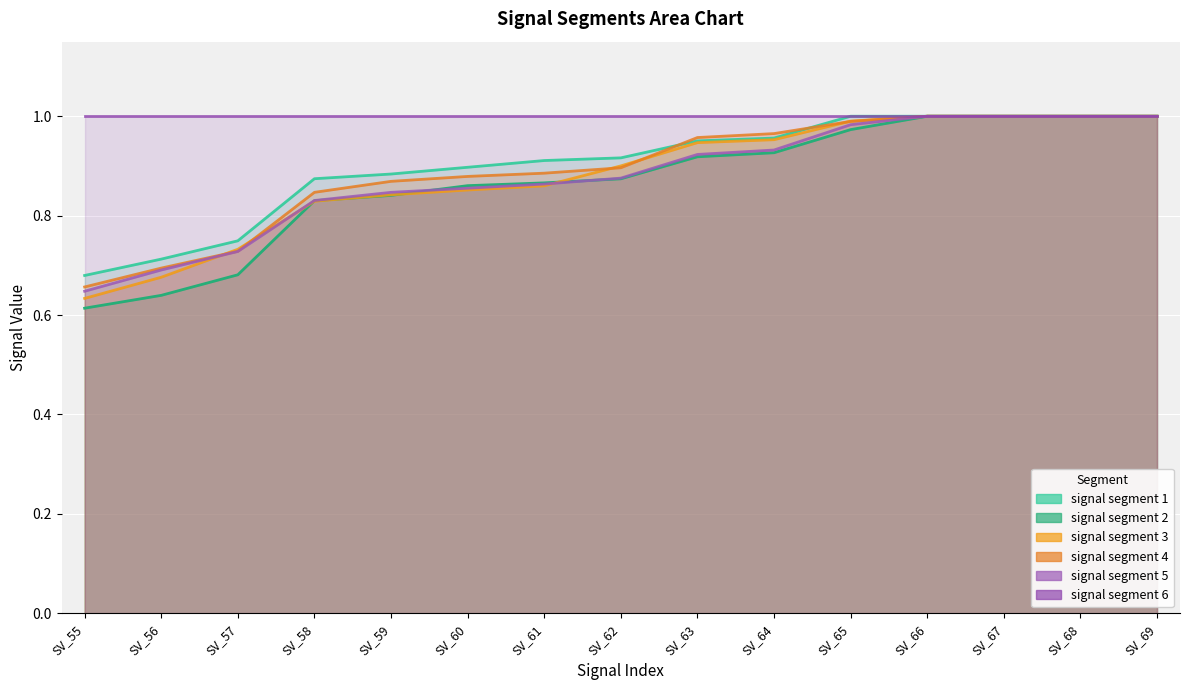

What is the value of the signal segment 3 point at the 12th from the left?

1.0